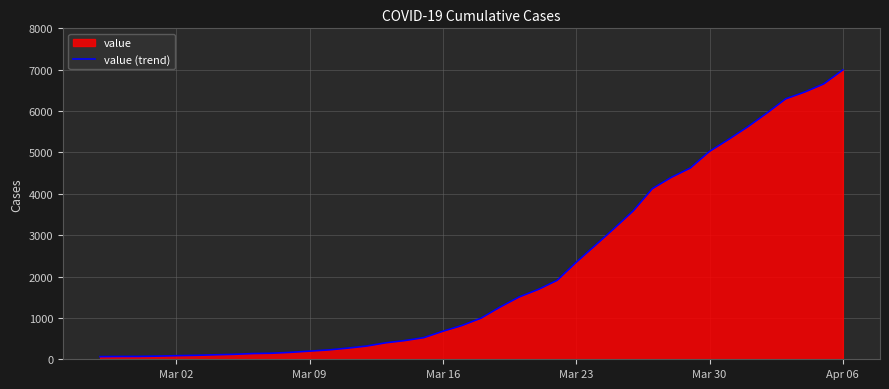

What is the maximum value shown in the chart?

6995